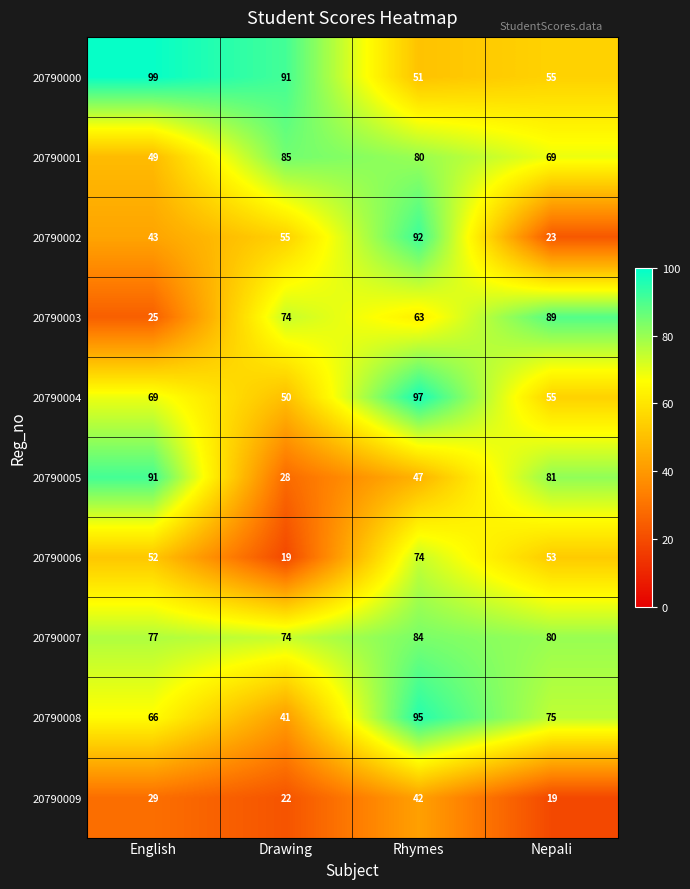

List the series in order of their peak value, lowest first.

20790009, 20790006, 20790007, 20790001, 20790003, 20790005, 20790002, 20790008, 20790004, 20790000